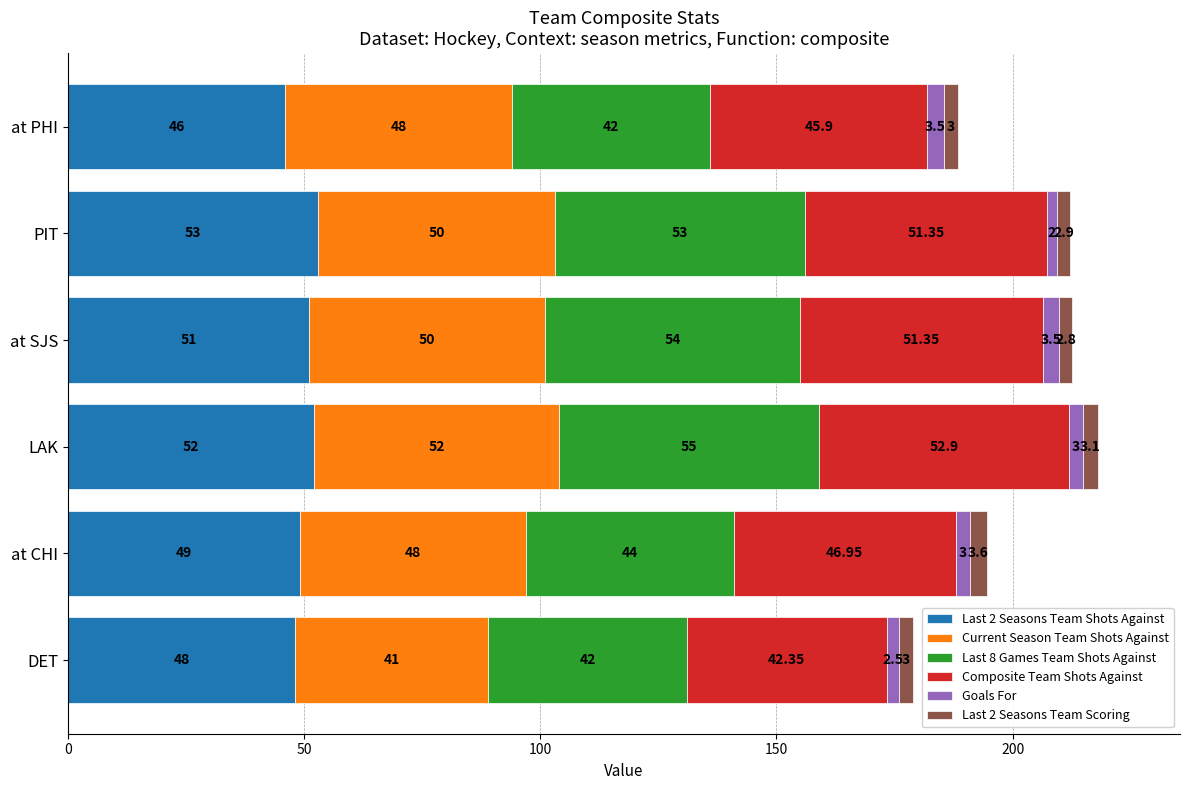

At which label does Last 2 Seasons Team Shots Against reach its minimum?

at PHI